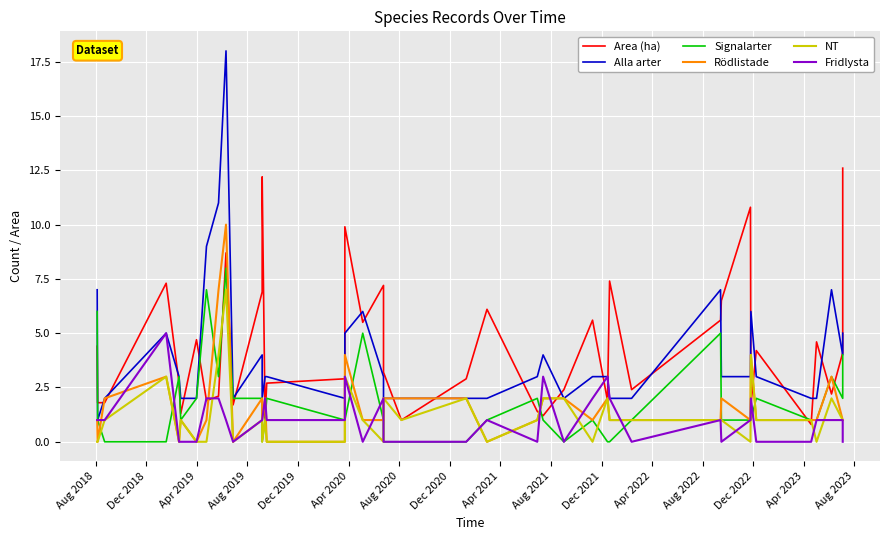

At how many categories does at least one series exceed 5?

19